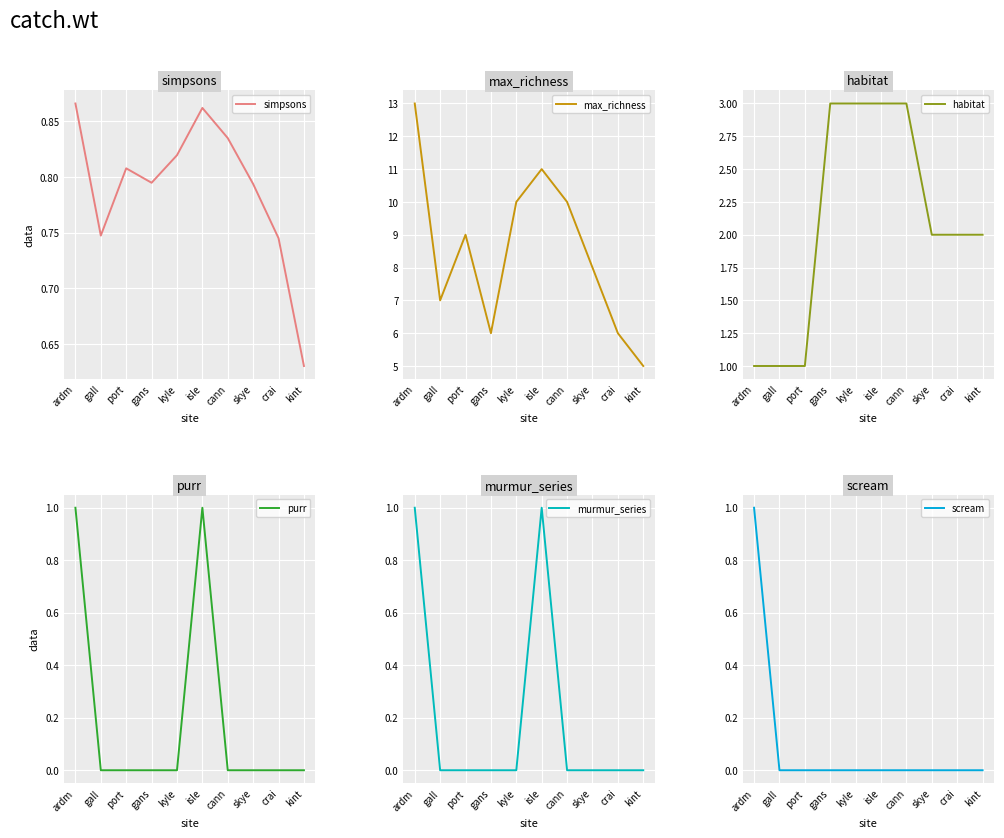

True or false: simpsons has a value of 0.9 at isle.

True